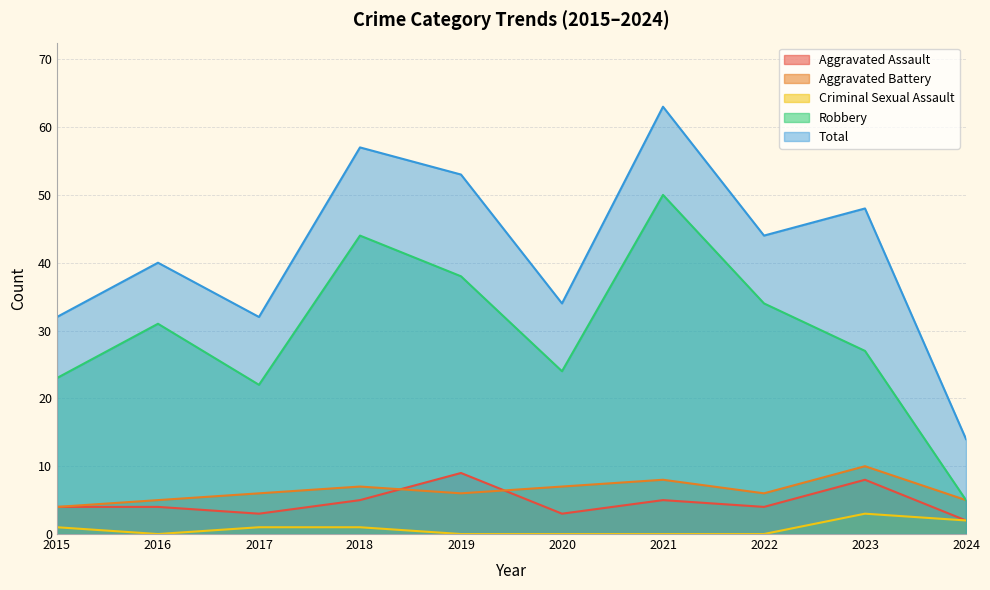

In Aggravated Assault, how many points are higher than both neighbors (excluding endpoints)?

3